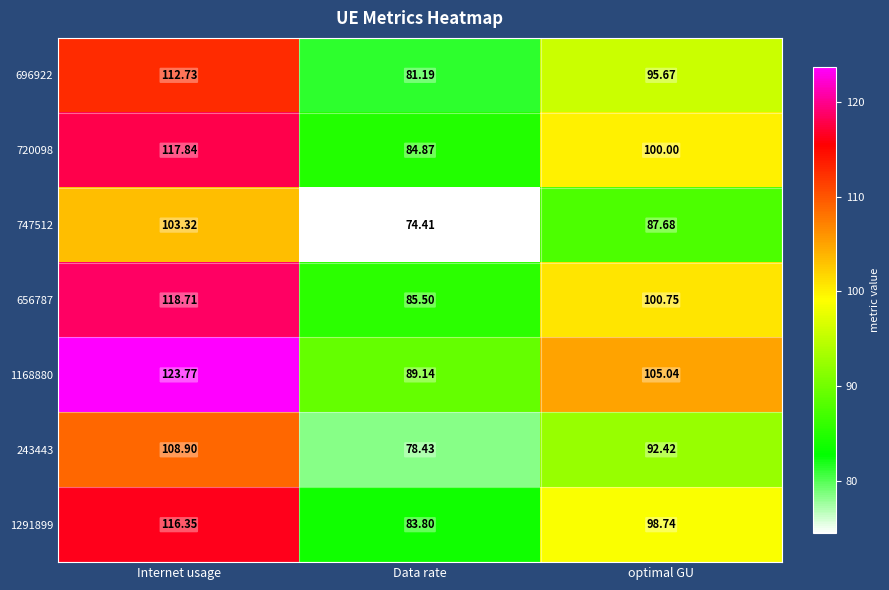

At Data rate, list the series in order from smallest to largest.

747512, 243443, 696922, 1291899, 720098, 656787, 1168880